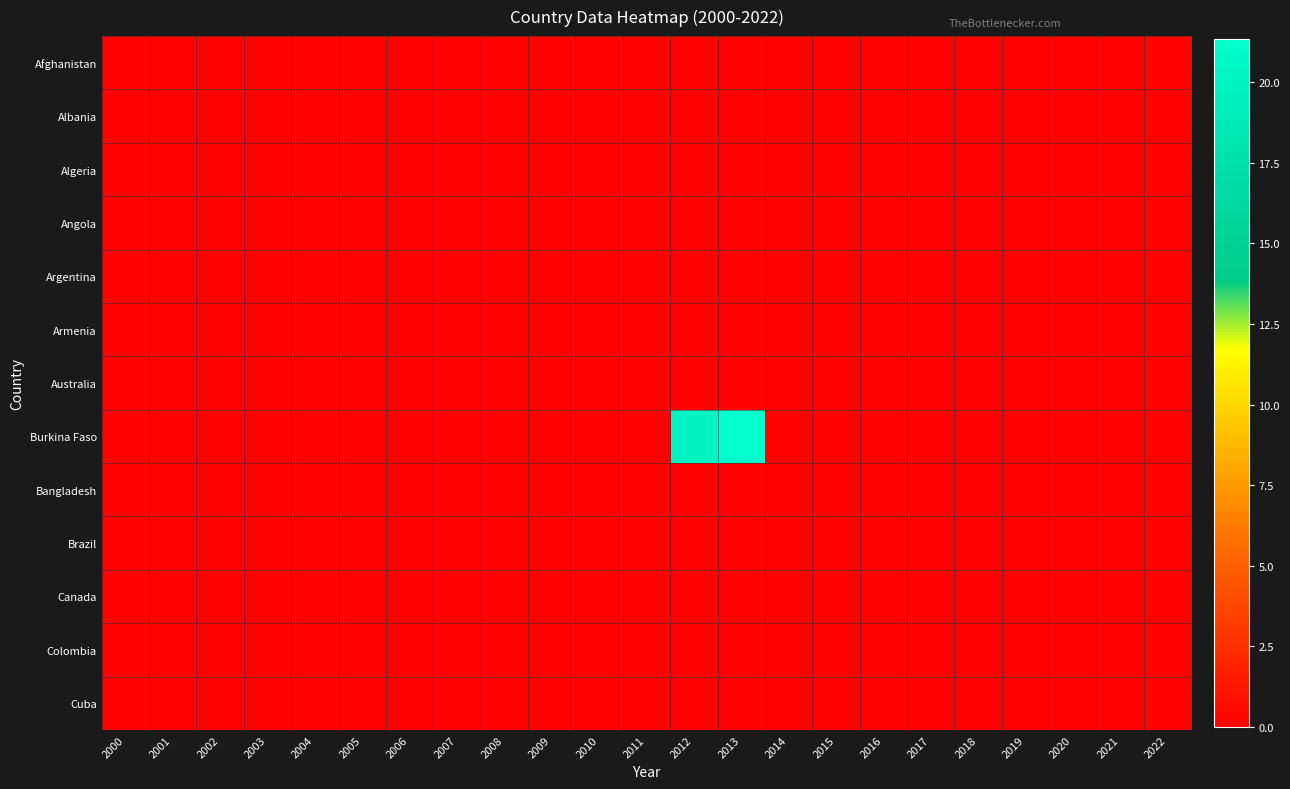

At how many categories does at least one series exceed 0?

2